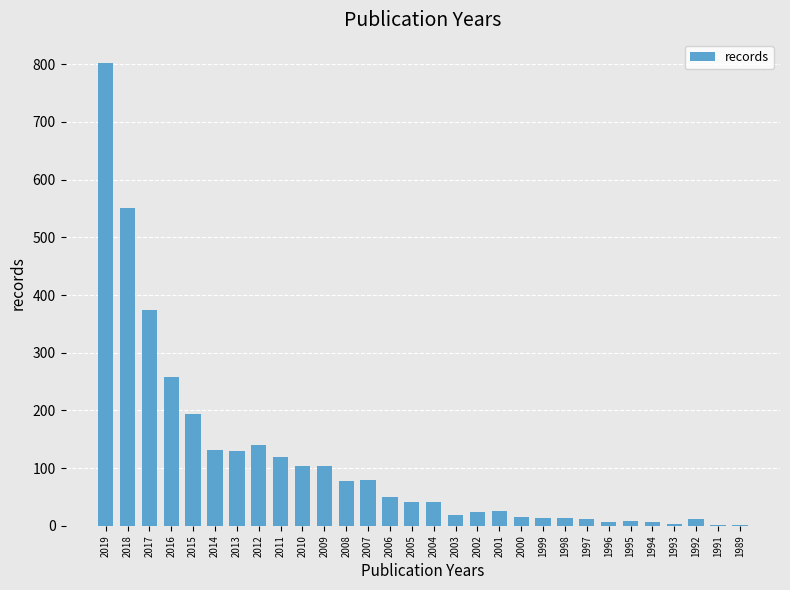

What is the sum of the values at 2001 and 2010?

129